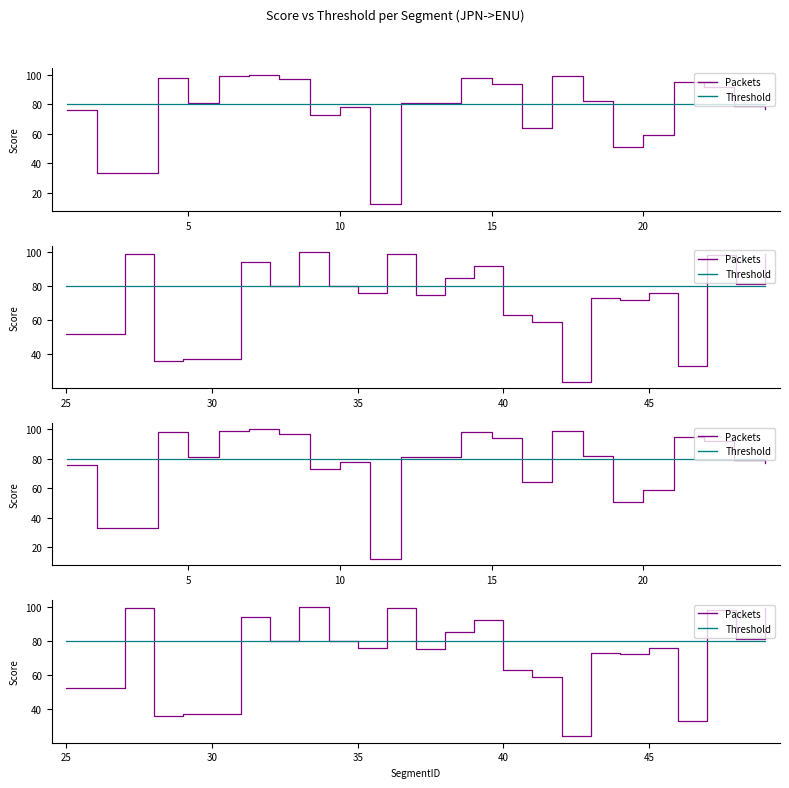

True or false: Packets has more than 1 points higher than both neighbors.

True